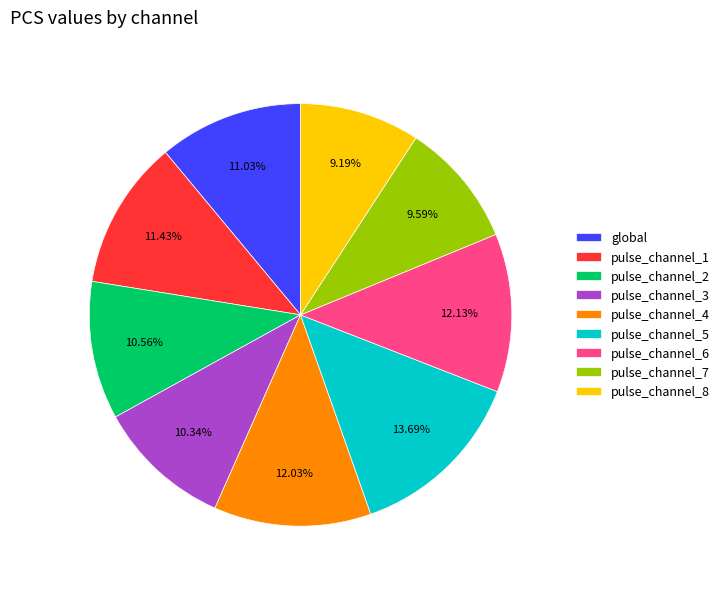

Does pulse_channel_6 account for over 50% of the chart?

No